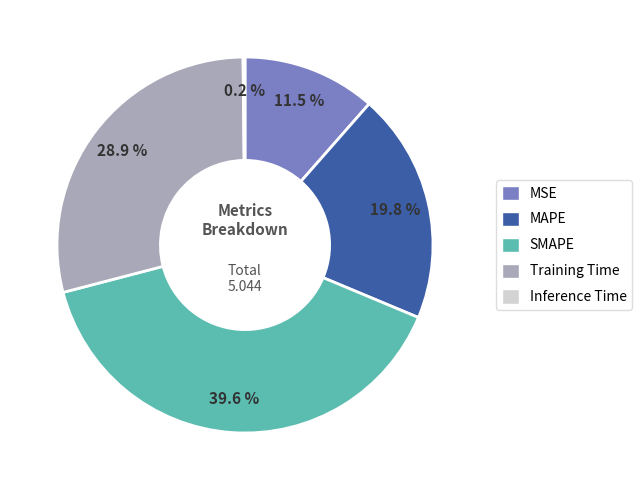

Is the sum of Training Time and MAPE greater than half?

No